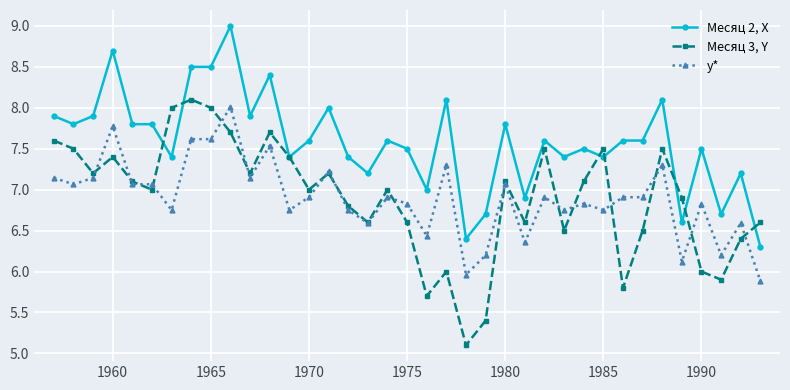

What is the minimum value shown in the chart?

5.1